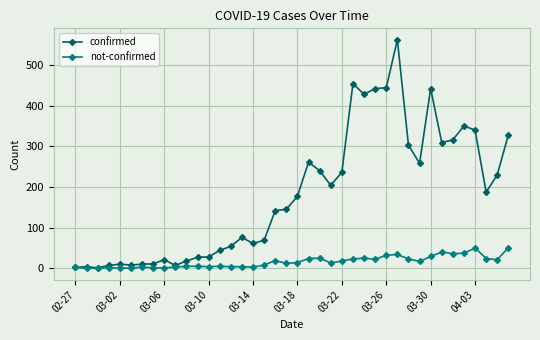

True or false: not-confirmed has more than 0 points higher than both neighbors.

True